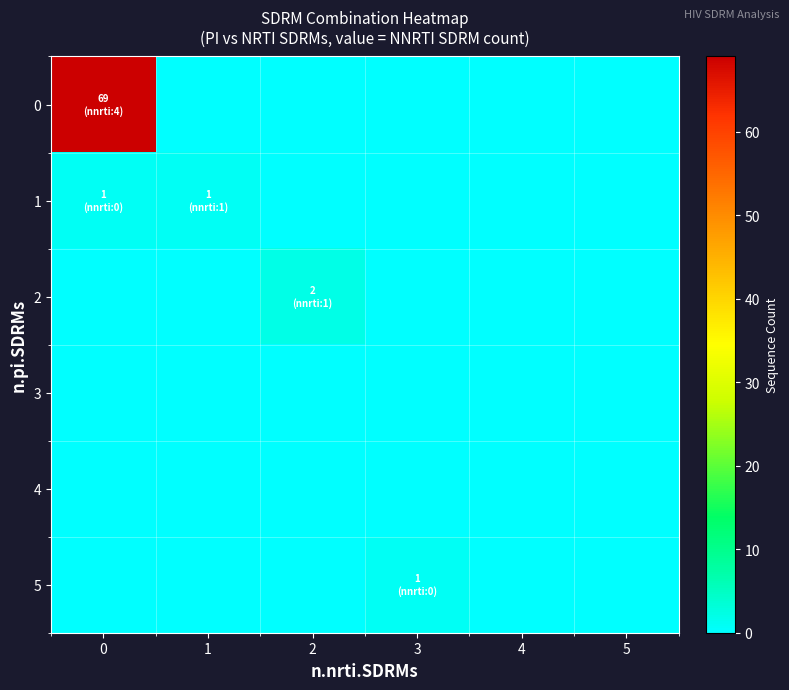

Reading left to right, what are all the values shown in this chart?

0: 0=69	1=0	2=0	3=0	4=0	5=0
1: 0=1	1=1	2=0	3=0	4=0	5=0
2: 0=0	1=0	2=2	3=0	4=0	5=0
3: 0=0	1=0	2=0	3=0	4=0	5=0
4: 0=0	1=0	2=0	3=0	4=0	5=0
5: 0=0	1=0	2=0	3=1	4=0	5=0